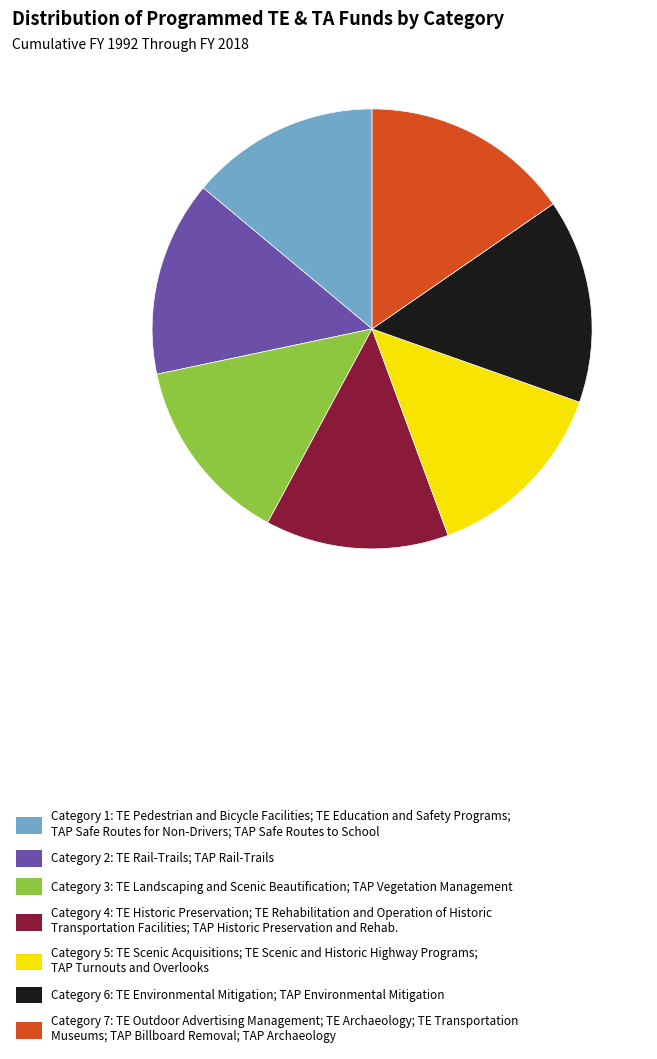

What is the ratio of the value at Category 3: TE Landscaping and Scenic Beautification; TAP Vegetation Management to the value at Category 5: TE Scenic Acquisitions; TE Scenic and Historic Highway Programs; TAP Turnouts and Overlooks?

1.0